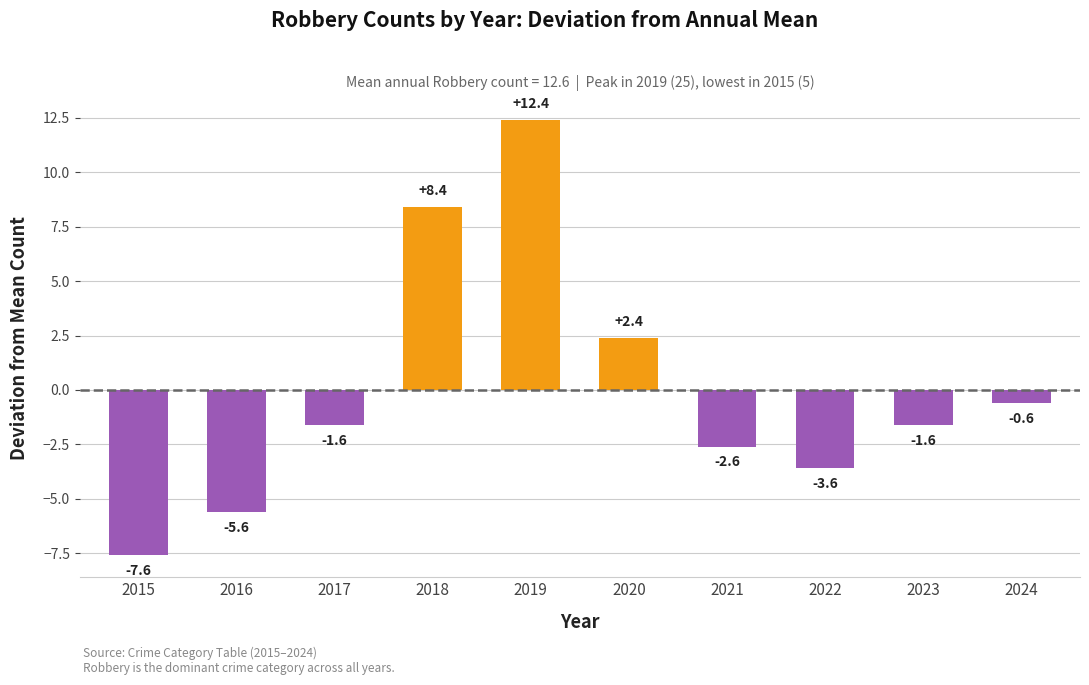

How many values are below zero?

7